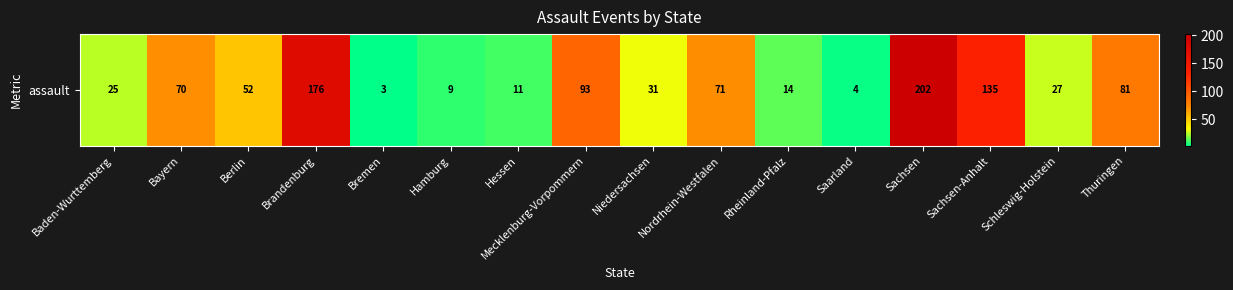

How many data points are less than 52?

8